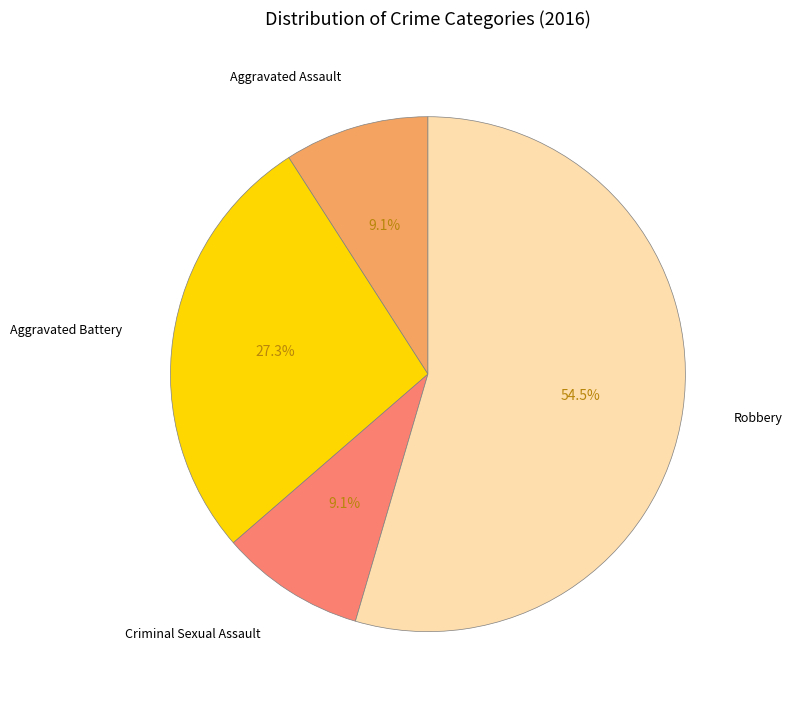

Which category has the biggest portion of the pie?

Robbery